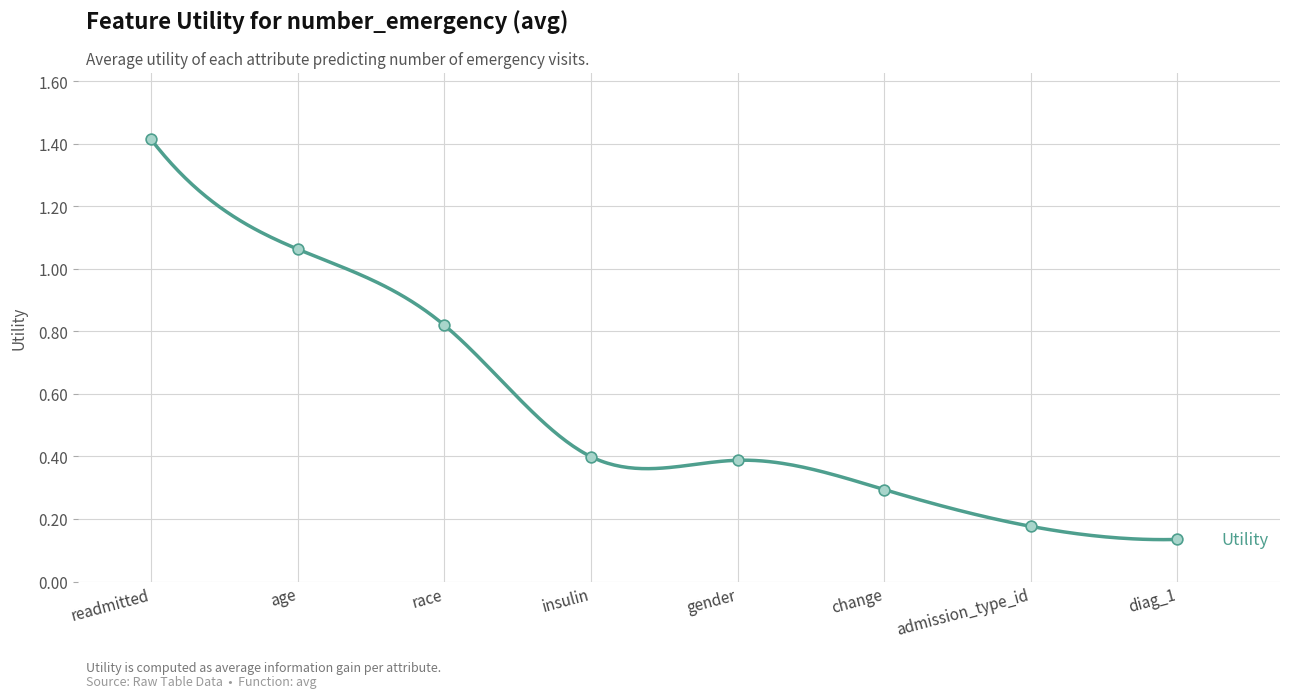

Between race and readmitted, which is larger?

readmitted